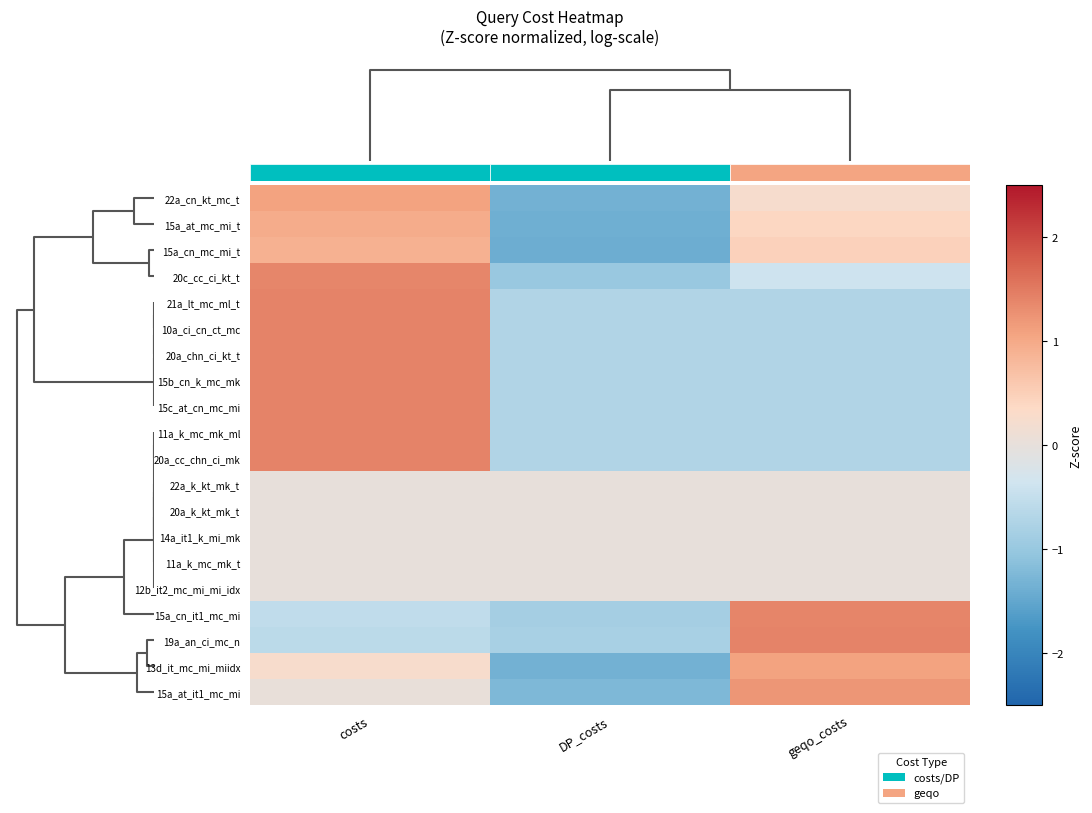

How many negative values does the row_5 series have?

2